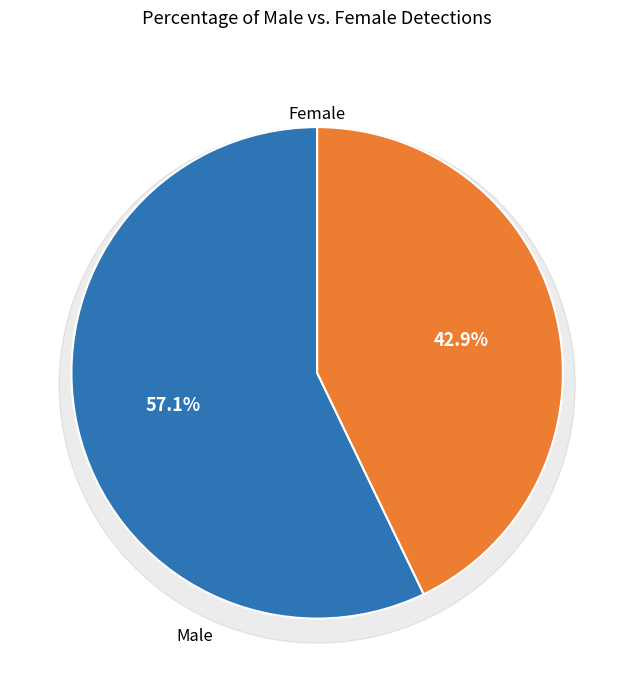

Which slice is the largest?

Male